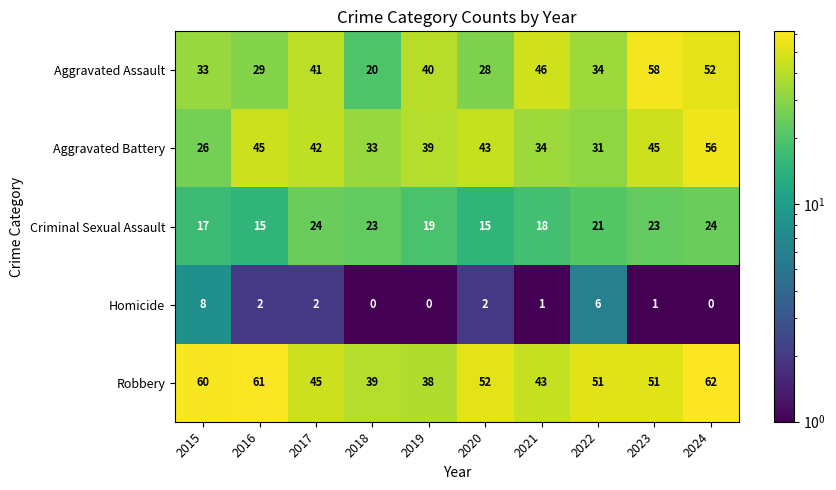

What is the total value across all series at 2018?

115